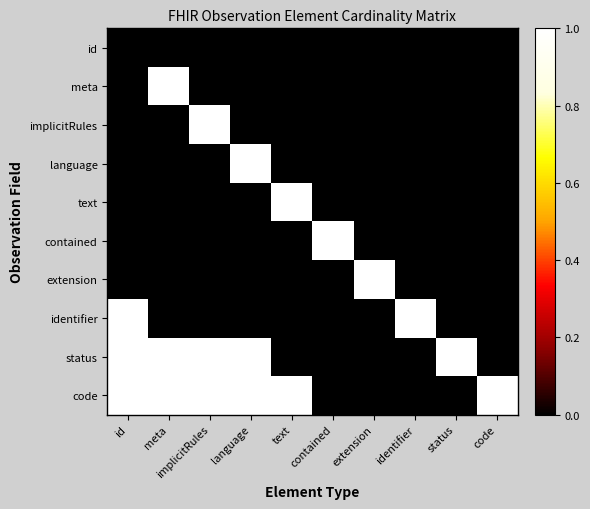

Reading right to left, what are all the values shown in this chart?

id: code=0	status=0	identifier=0	extension=0	contained=0	text=0	language=0	implicitRules=0	meta=0	id=0
meta: code=0	status=0	identifier=0	extension=0	contained=0	text=0	language=0	implicitRules=0	meta=1	id=0
implicitRules: code=0	status=0	identifier=0	extension=0	contained=0	text=0	language=0	implicitRules=1	meta=0	id=0
language: code=0	status=0	identifier=0	extension=0	contained=0	text=0	language=1	implicitRules=0	meta=0	id=0
text: code=0	status=0	identifier=0	extension=0	contained=0	text=1	language=0	implicitRules=0	meta=0	id=0
contained: code=0	status=0	identifier=0	extension=0	contained=1	text=0	language=0	implicitRules=0	meta=0	id=0
extension: code=0	status=0	identifier=0	extension=1	contained=0	text=0	language=0	implicitRules=0	meta=0	id=0
identifier: code=0	status=0	identifier=1	extension=0	contained=0	text=0	language=0	implicitRules=0	meta=0	id=1
status: code=0	status=1	identifier=0	extension=0	contained=0	text=0	language=1	implicitRules=1	meta=1	id=1
code: code=1	status=0	identifier=0	extension=0	contained=0	text=1	language=1	implicitRules=1	meta=1	id=1